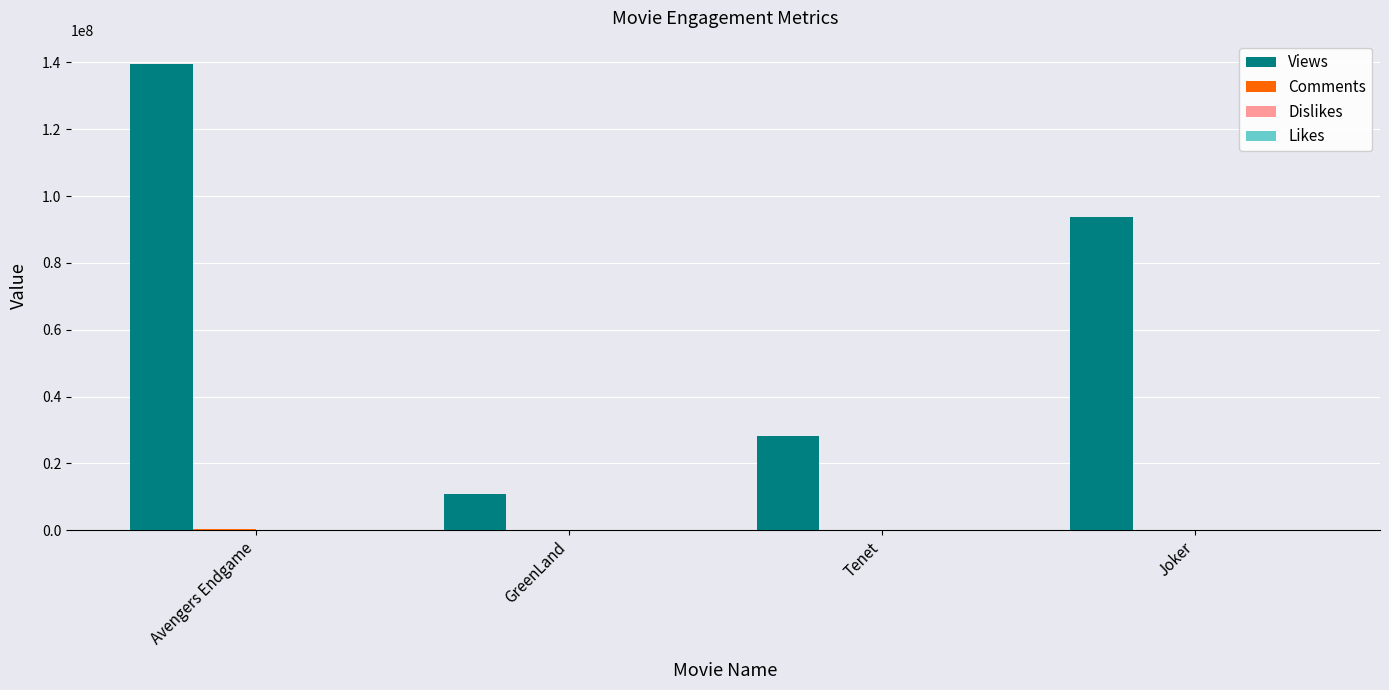

The value of Views at Tenet is 28336958. True or false?

True